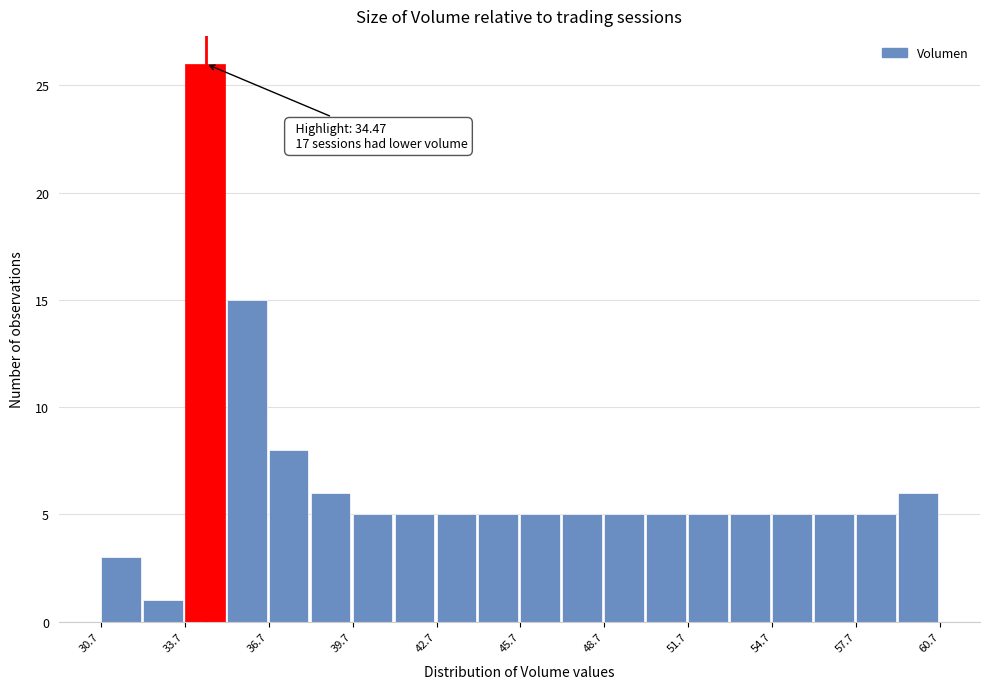

Around what value on the x-axis is the tallest bar? Give the approximate position of its centre, as read against the axis.

34.5